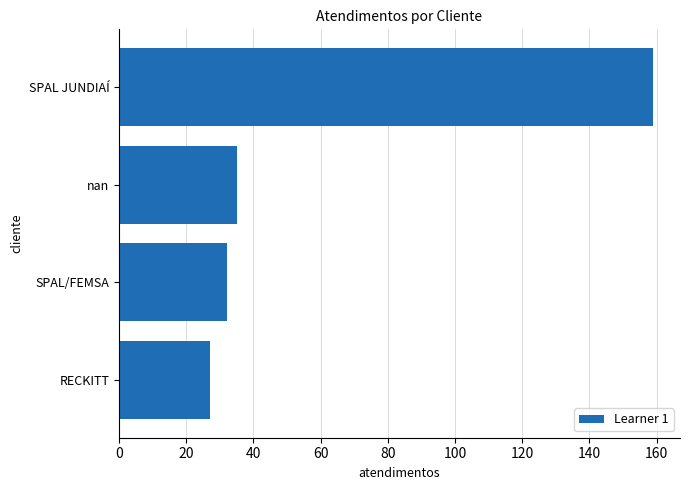

What is the greatest value displayed?

159